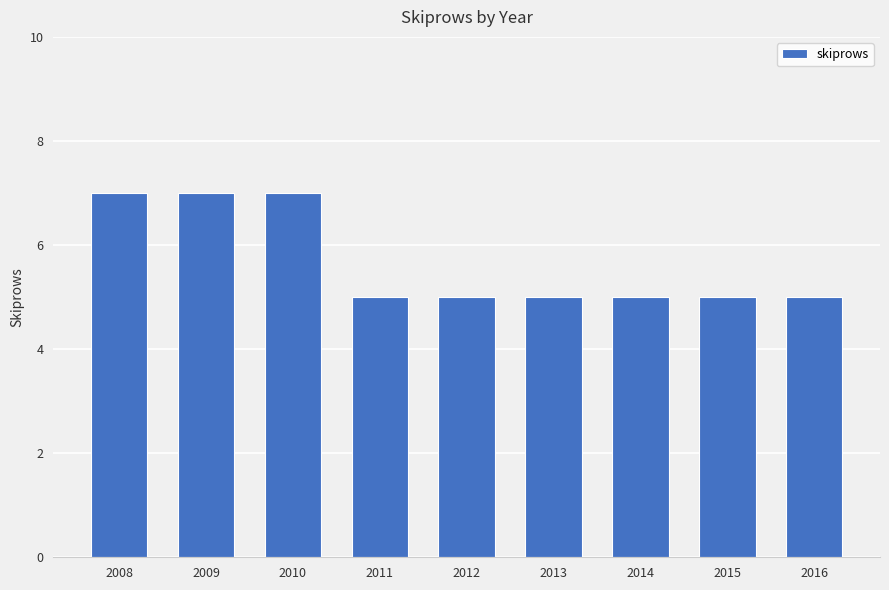

Count the number of data series in this chart.

1